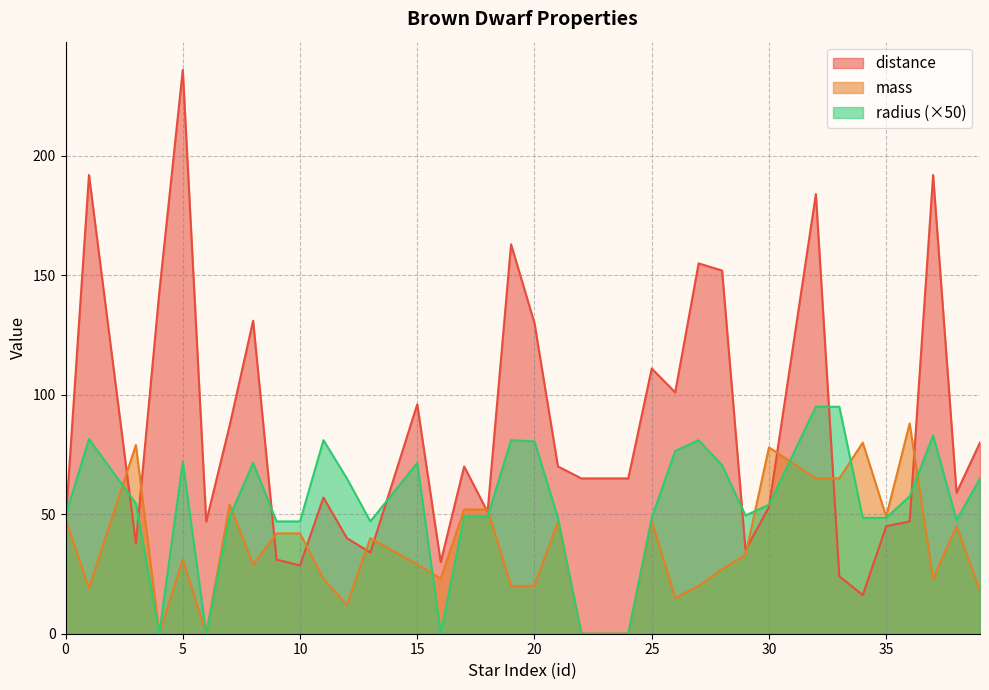

What is the value of the mass point at the 20th from the left?

47.0